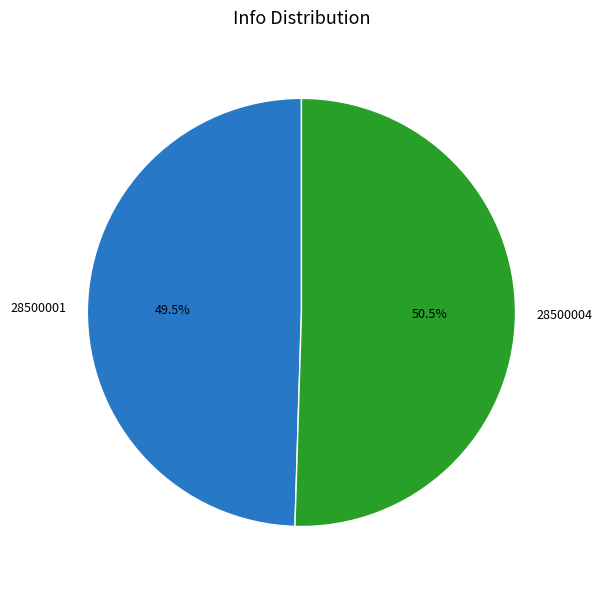

Which slice represents more than half of the pie?

28500004